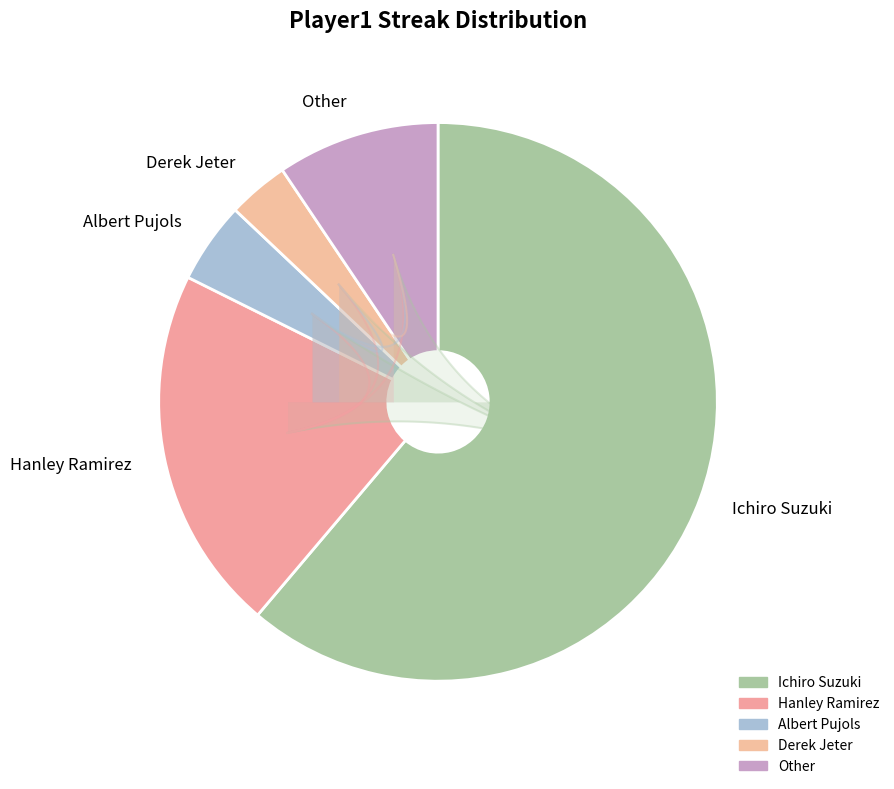

What percentage is the Hanley Ramirez slice, to the nearest percent?

21%